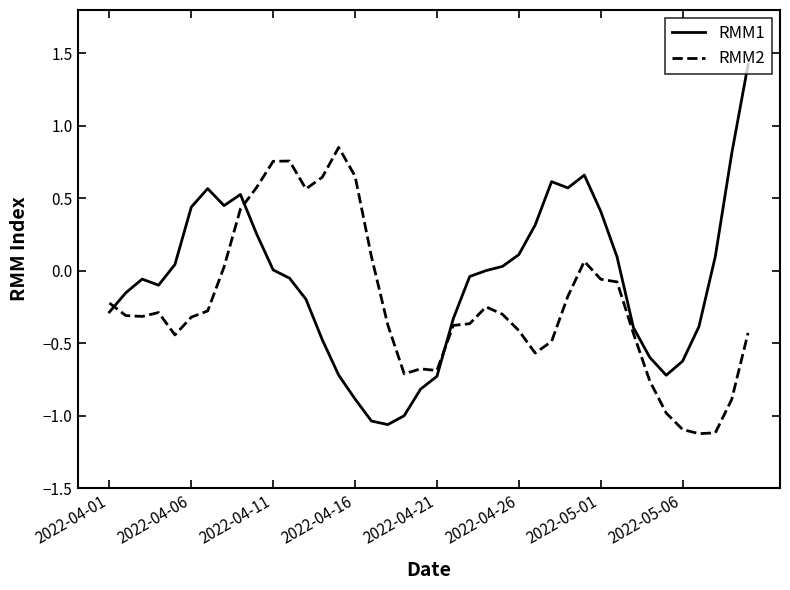

What is the greatest value displayed?

1.4